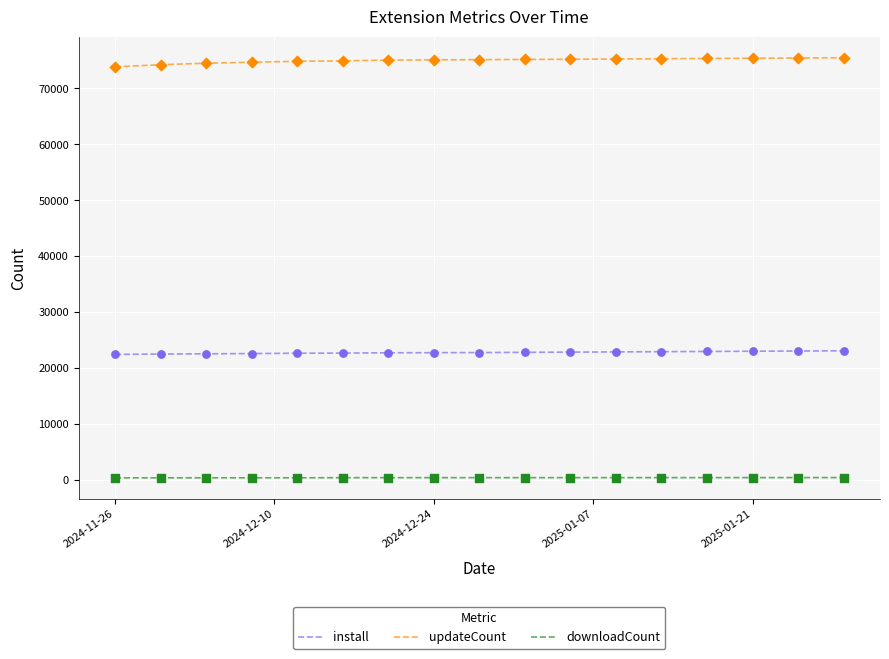

At how many categories does at least one series exceed 60466?

17